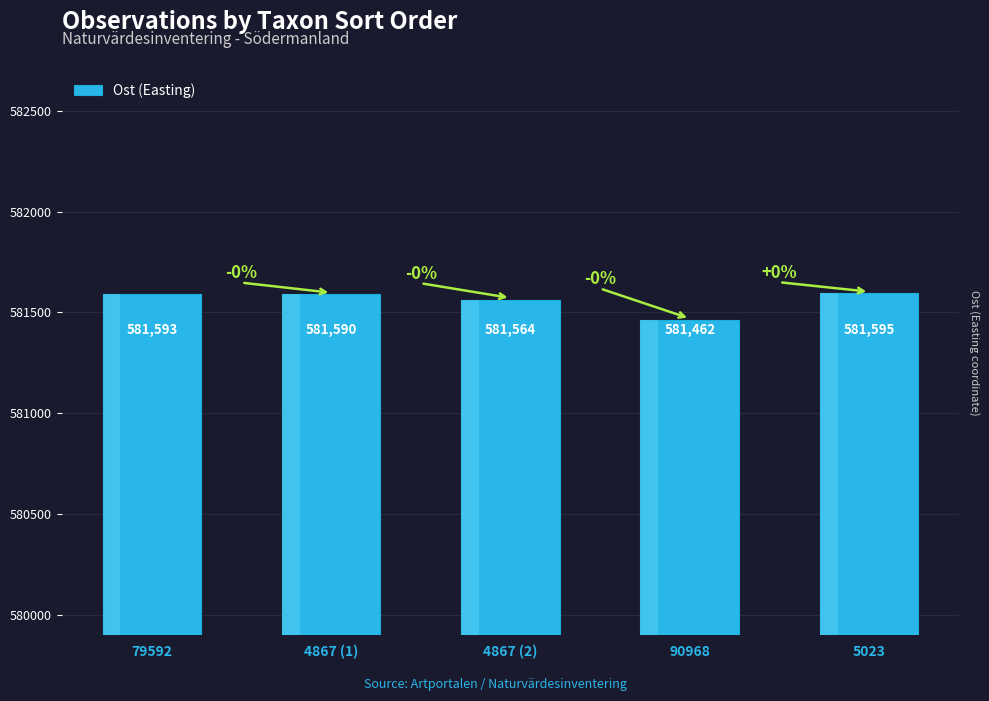

What value does the data have at 4867 (1), to the nearest 50?

581600